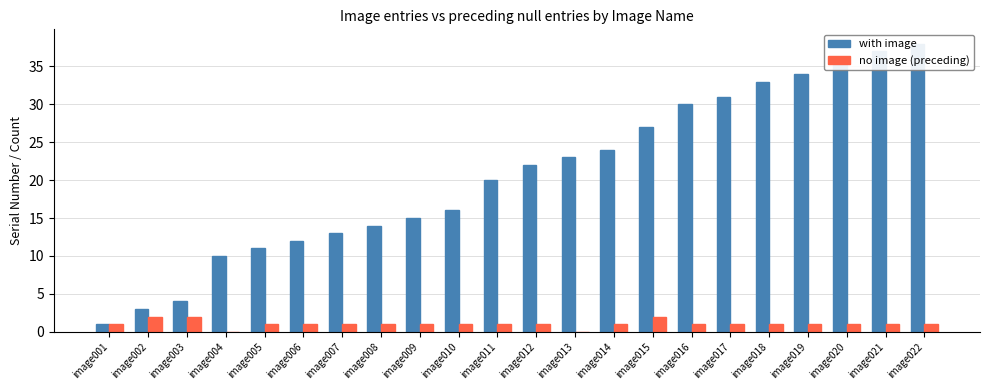

At how many categories does at least one series exceed 15?

13